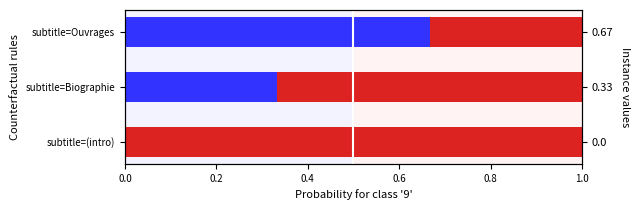

True or false: Red portion has a value of 0.5 at subtitle=Ouvrages.

False